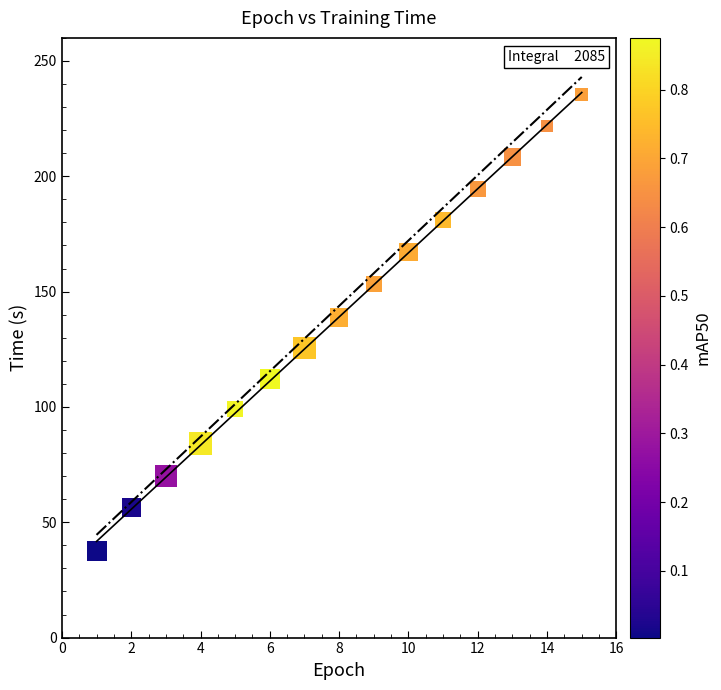

What is the range of X values (max minus min)?

14.0